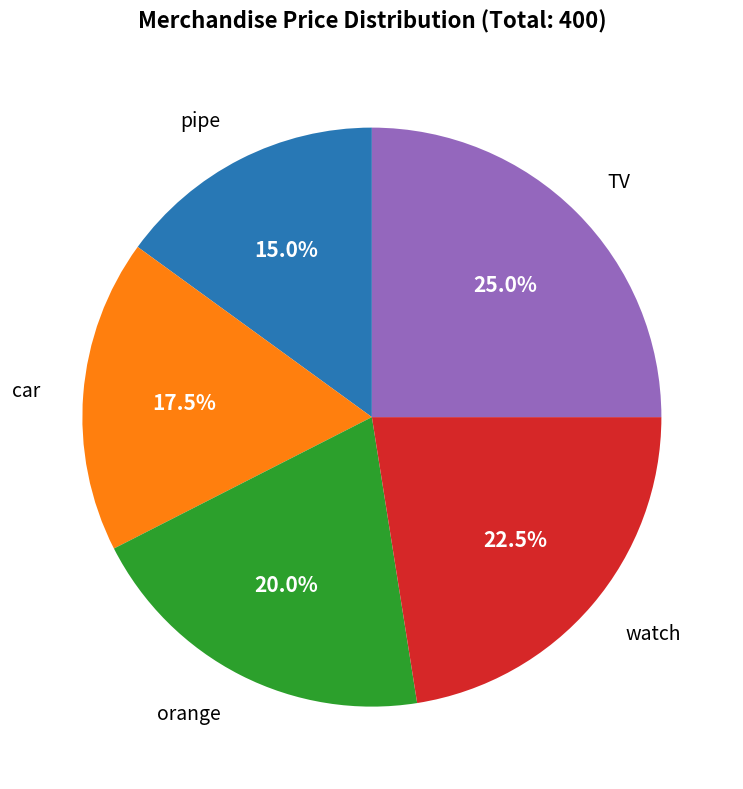

Is there any slice that represents more than half of the pie?

No